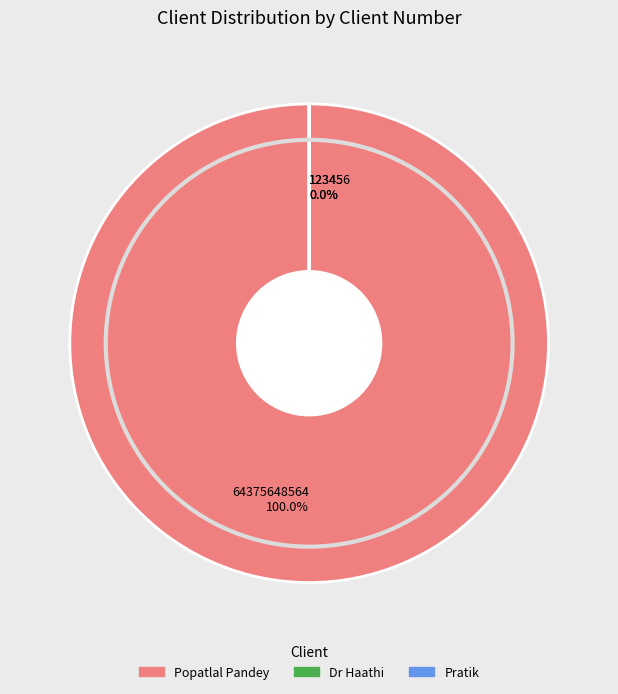

Is it true that Pratik is 0% of the pie?

True